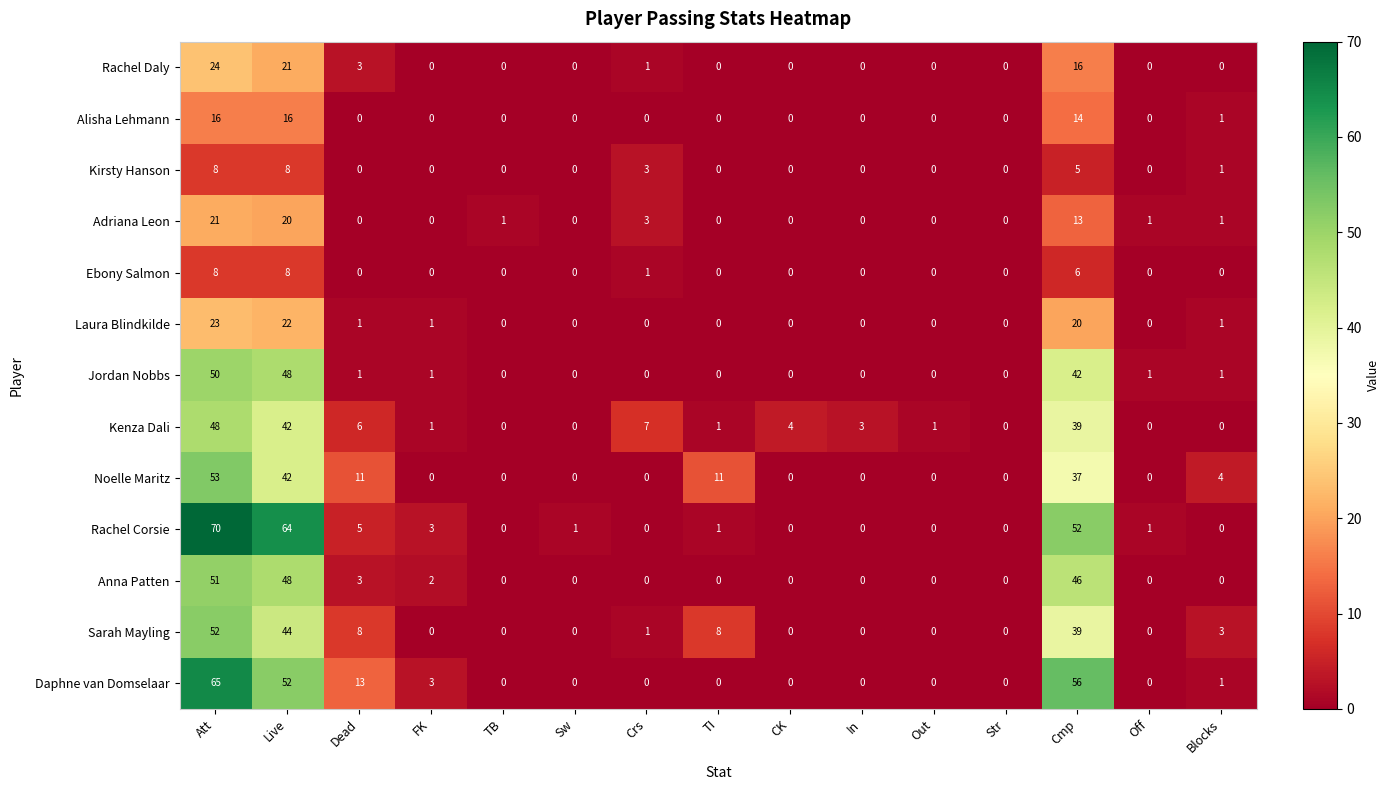

Which series has the largest range (max minus min)?

Rachel Corsie